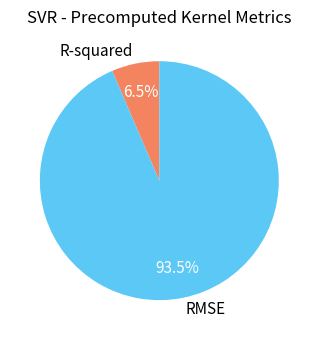

The R-squared slice represents 1% of the pie. True or false?

False